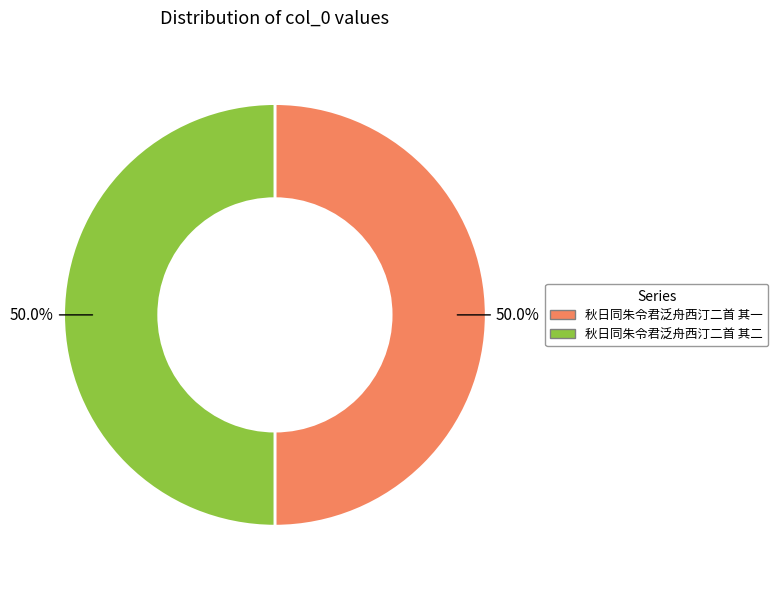

Count the number of slices in the pie.

2